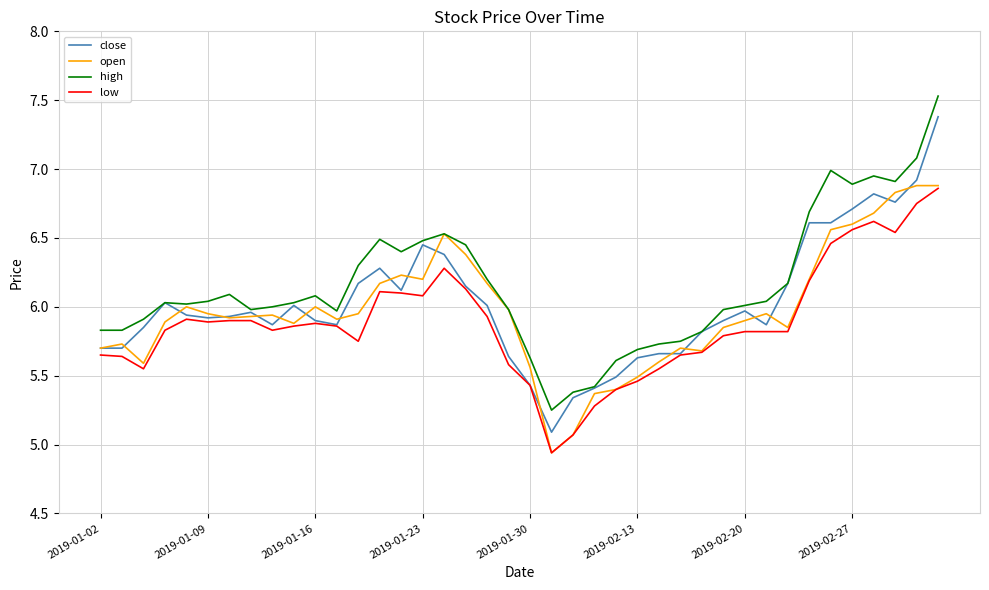

True or false: low and high cross at least once.

False